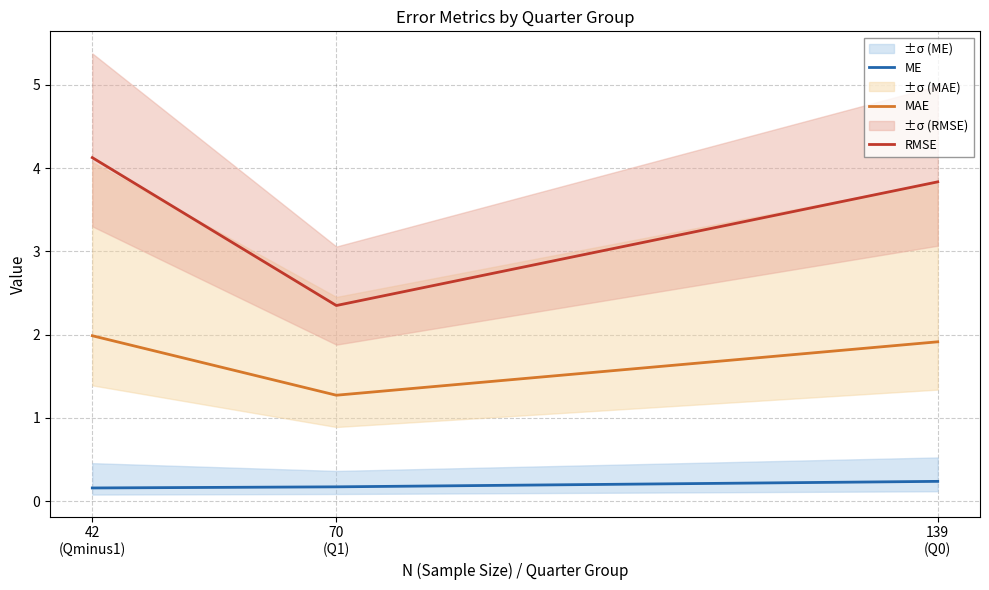

What is the average value of the MAE series?

1.7